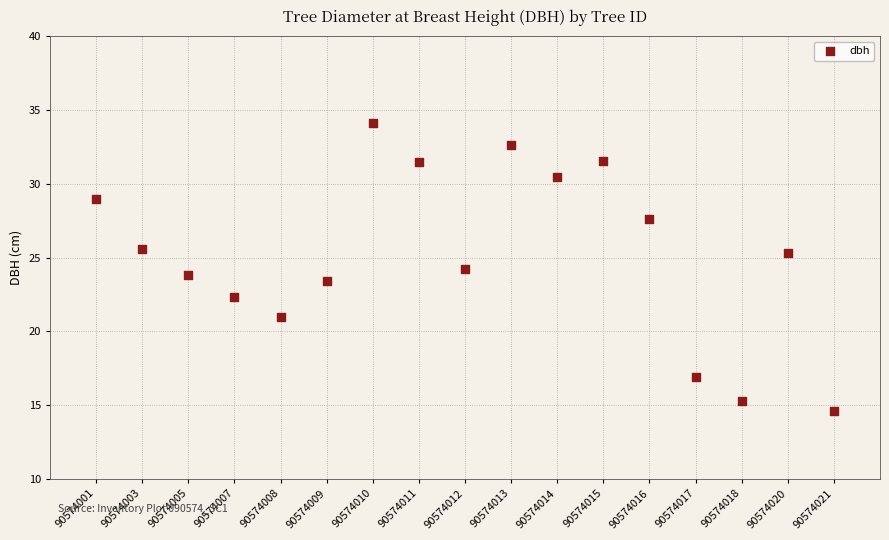

What is the range of X values (max minus min)?

16.0